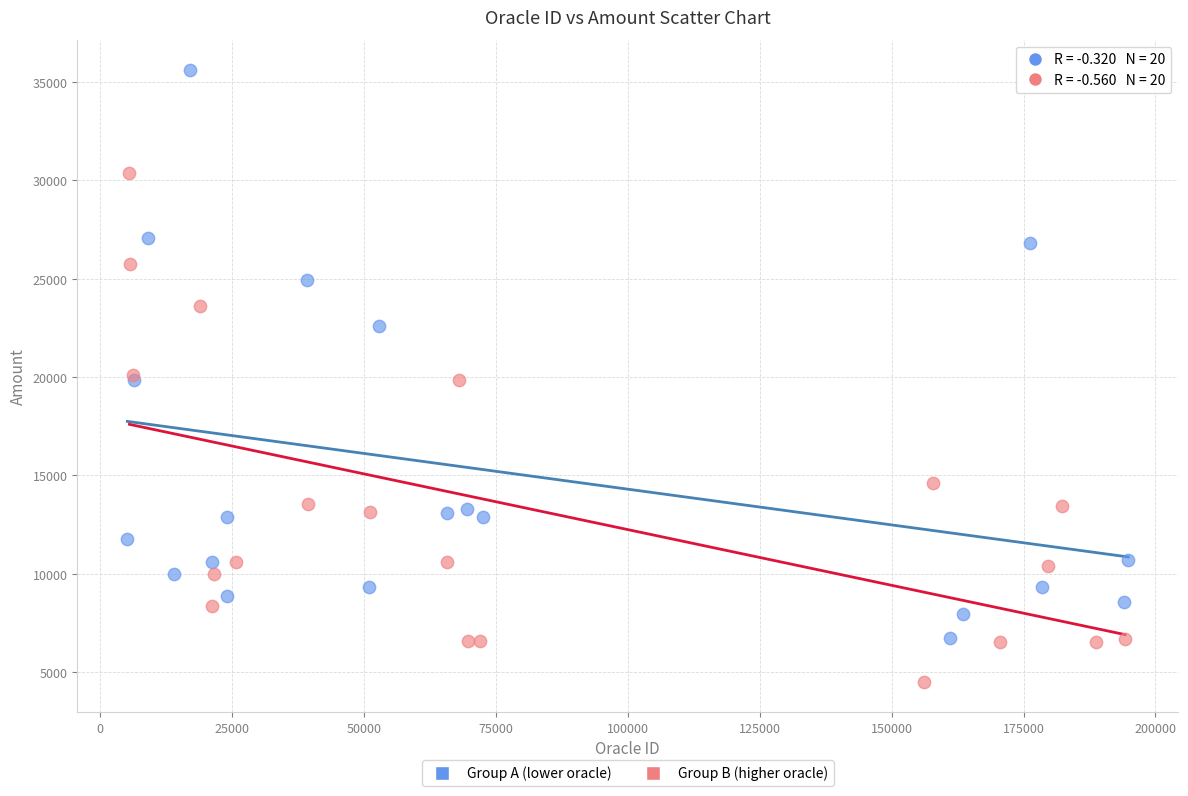

Which series has the largest Y range (max minus min)?

Group A (lower oracle)